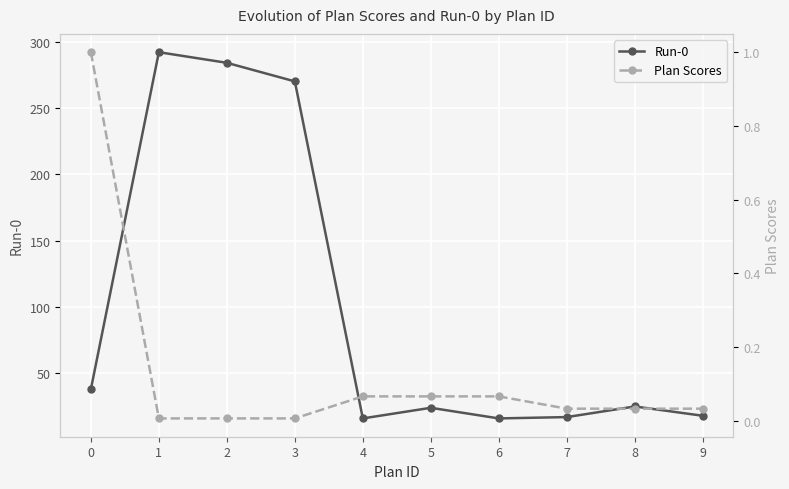

List the series in order of their overall mean, highest first.

Run-0, Plan Scores